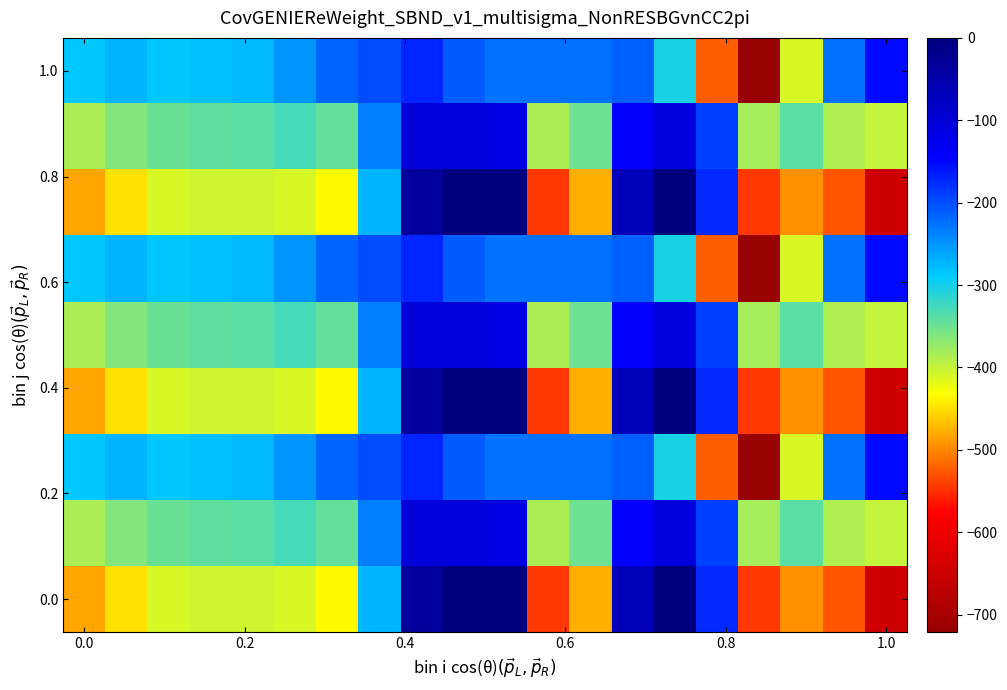

How many data points does each series have?

20